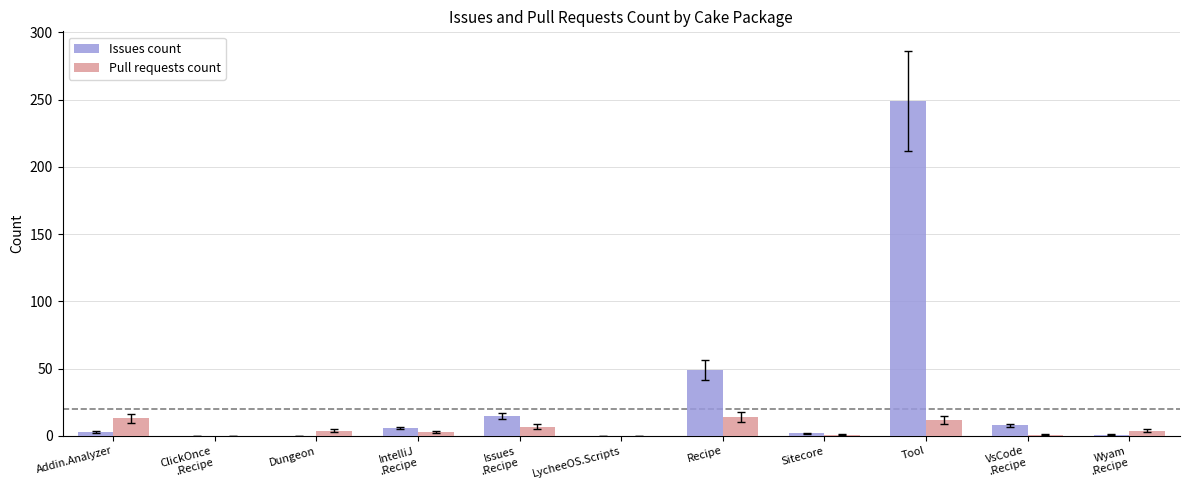

How many groups of bars are there?

11